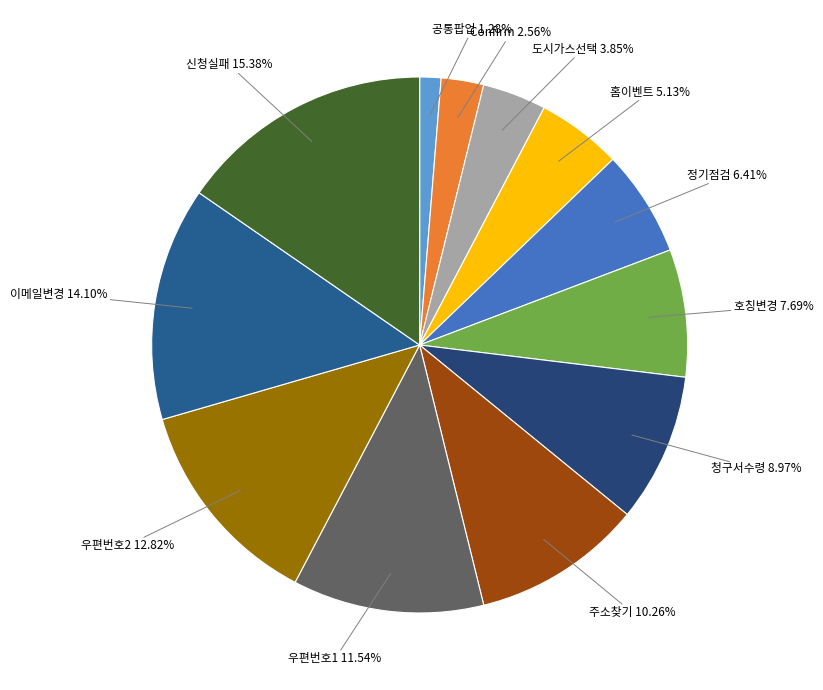

To the nearest percent, what is the difference between the largest and smallest slice percentages?

14%